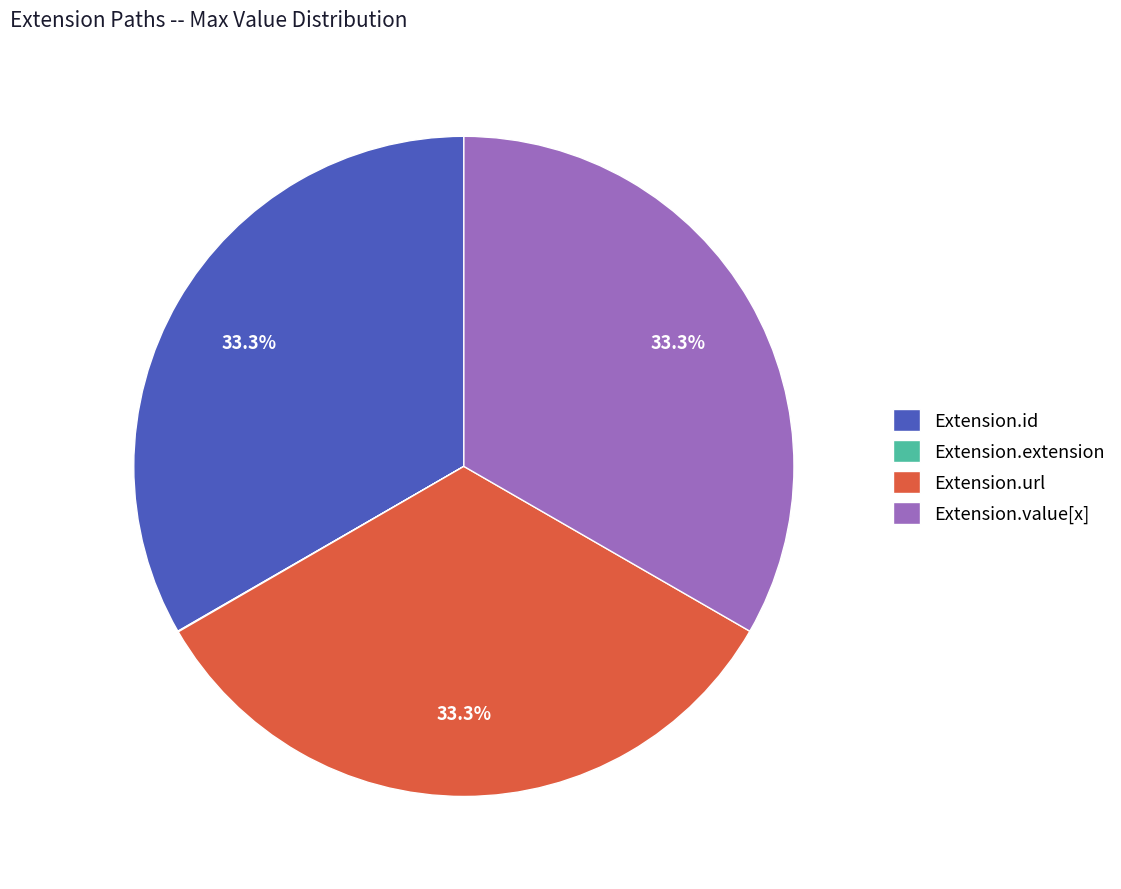

How much of the chart is everything except Extension.id?

66.7%